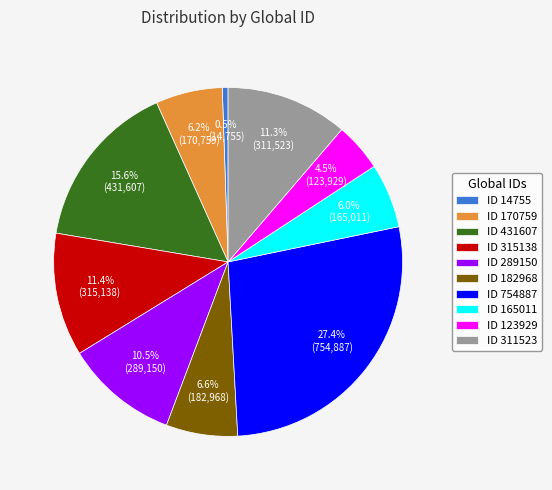

Between ID 123929 and ID 315138, which is larger?

ID 315138